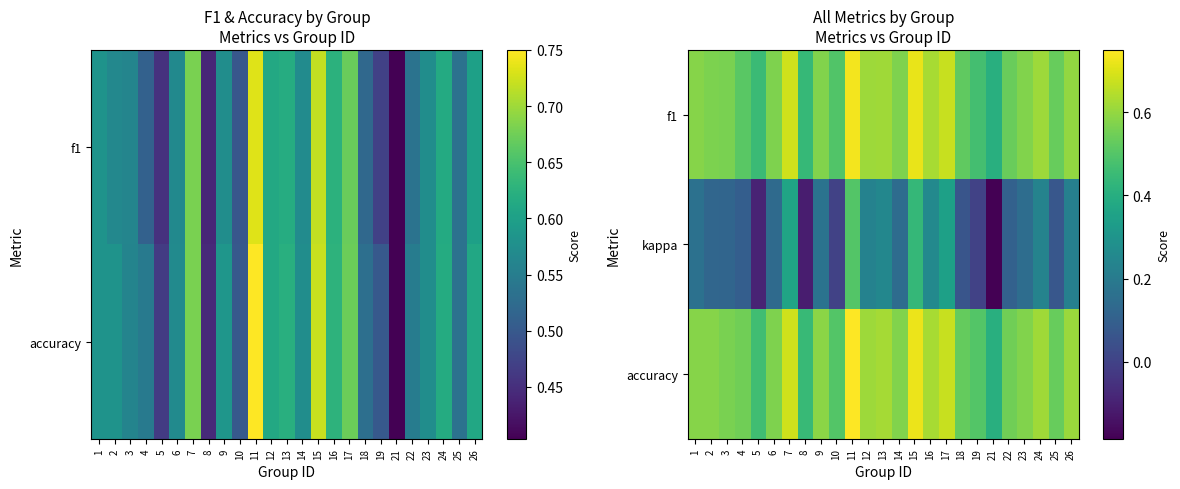

The value of f1 at 10 is 0.5. True or false?

True